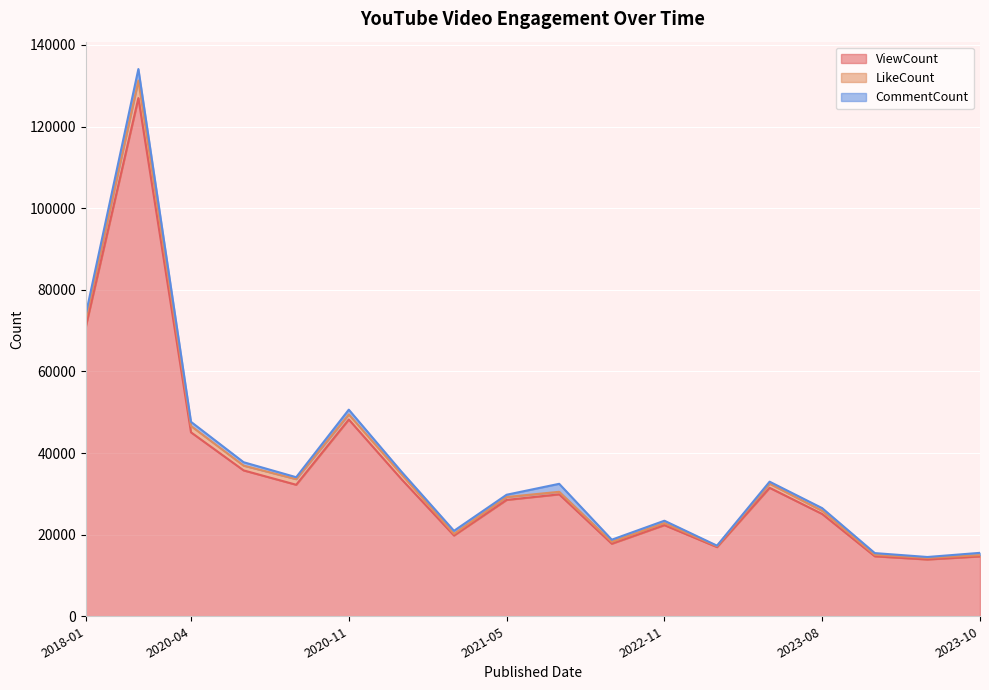

Which label corresponds to the largest value in the chart?

2018-01-22